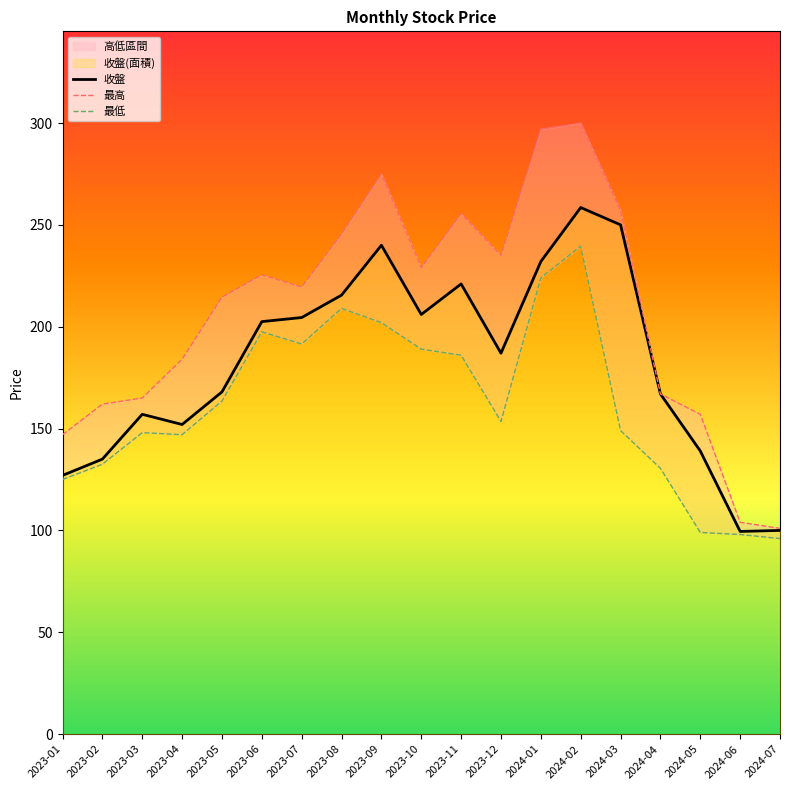

Reading right to left, what are all the values shown in this chart?

收盤: 2024-07=100.0	2024-06=99.5	2024-05=139.0	2024-04=167.0	2024-03=250.0	2024-02=258.5	2024-01=232.0	2023-12=187.0	2023-11=221.0	2023-10=206.0	2023-09=240.0	2023-08=215.5	2023-07=204.5	2023-06=202.5	2023-05=168.0	2023-04=152.0	2023-03=157.0	2023-02=135.0	2023-01=127.0
最高: 2024-07=101.0	2024-06=104.0	2024-05=157.0	2024-04=167.0	2024-03=257.0	2024-02=300.0	2024-01=297.0	2023-12=235.0	2023-11=255.5	2023-10=229.0	2023-09=275.0	2023-08=245.5	2023-07=219.5	2023-06=225.5	2023-05=214.5	2023-04=184.0	2023-03=165.0	2023-02=162.0	2023-01=147.0
最低: 2024-07=96.0	2024-06=98.0	2024-05=99.0	2024-04=130.5	2024-03=149.0	2024-02=239.5	2024-01=224.0	2023-12=153.5	2023-11=186.0	2023-10=189.0	2023-09=202.0	2023-08=209.0	2023-07=191.5	2023-06=197.5	2023-05=163.5	2023-04=147.0	2023-03=148.0	2023-02=132.5	2023-01=125.0